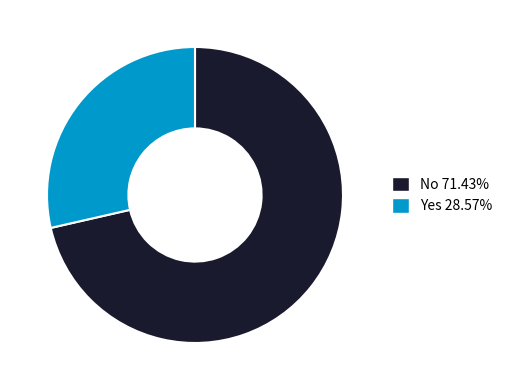

Is the sum of Yes 28.57% and No 71.43% greater than half?

Yes